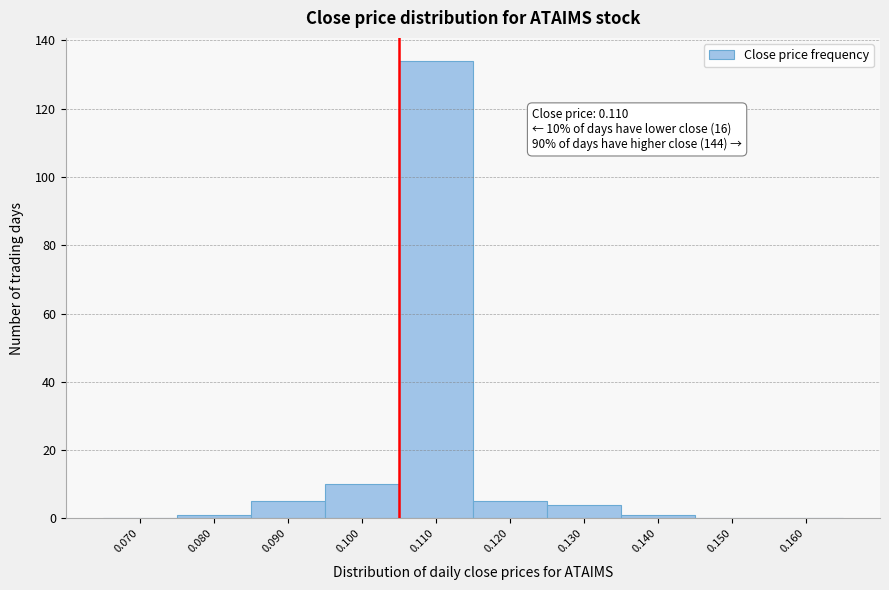

Reading left to right, extract all data points from this chart.

0.070=0	0.080=1	0.090=5	0.100=10	0.110=134	0.120=5	0.130=4	0.140=1	0.150=0	0.160=0